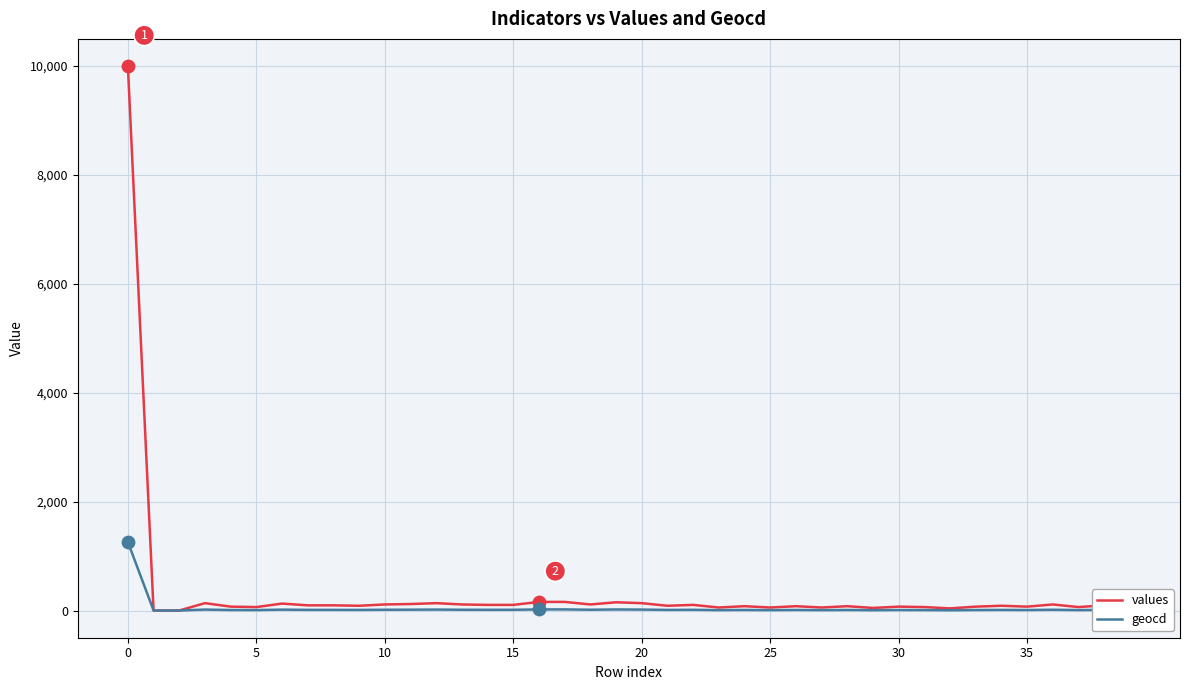

Which series has the largest range (max minus min)?

values